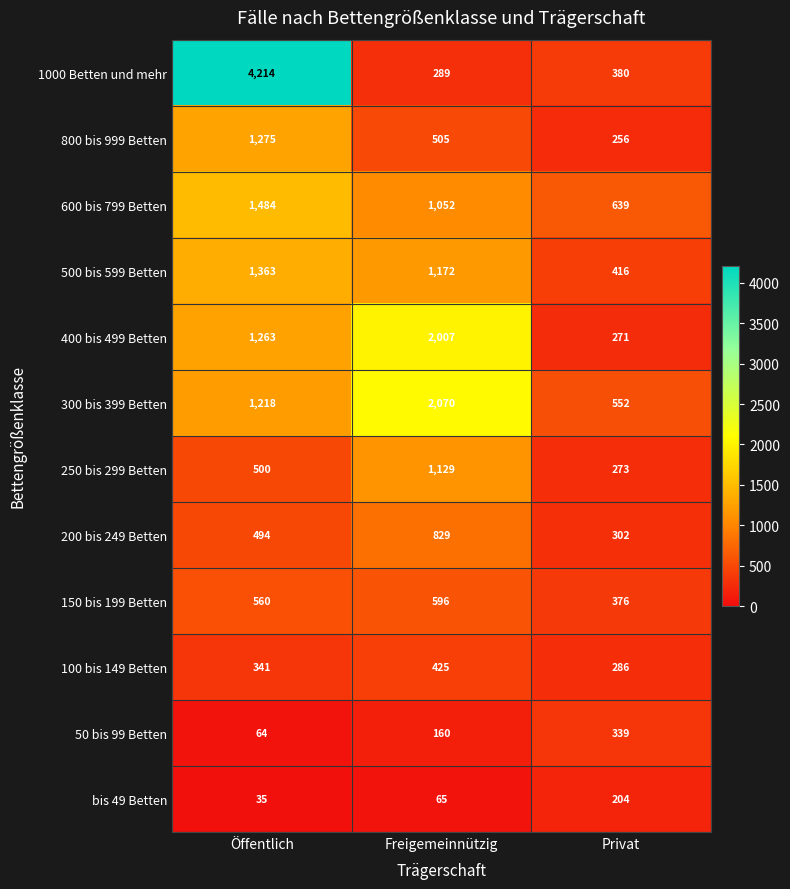

At how many categories does at least one series exceed 3481?

1